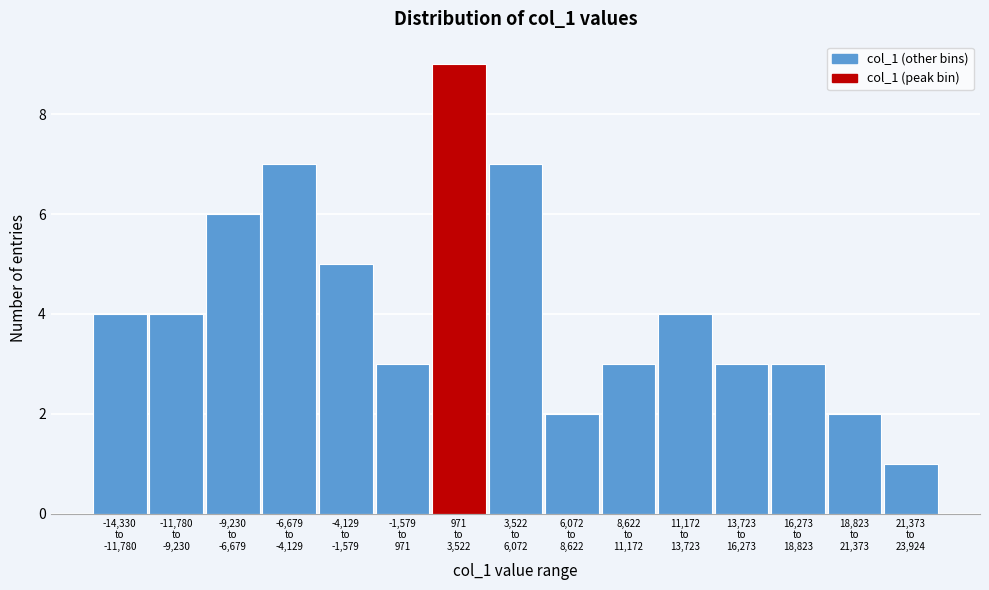

Reading left to right, extract all data points from this chart.

4	4	6	7	5	3	9	7	2	3	4	3	3	2	1